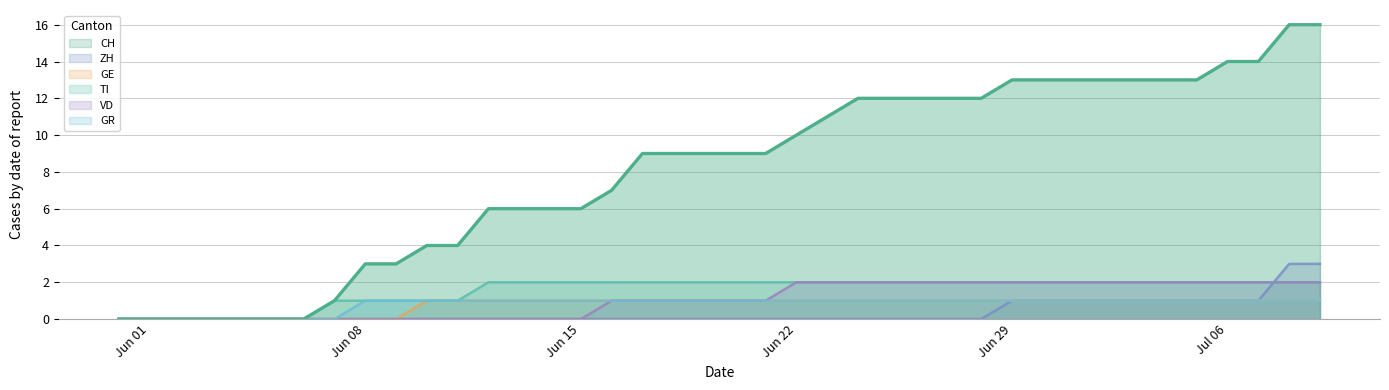

How many series are shown in this chart?

6